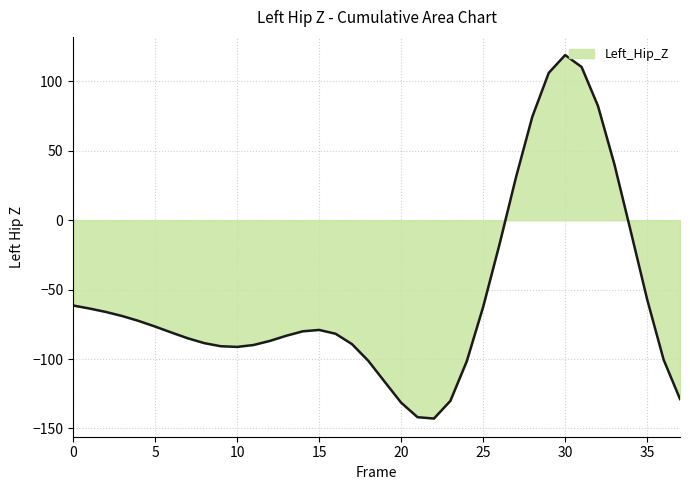

What is the greatest value displayed?

119.0